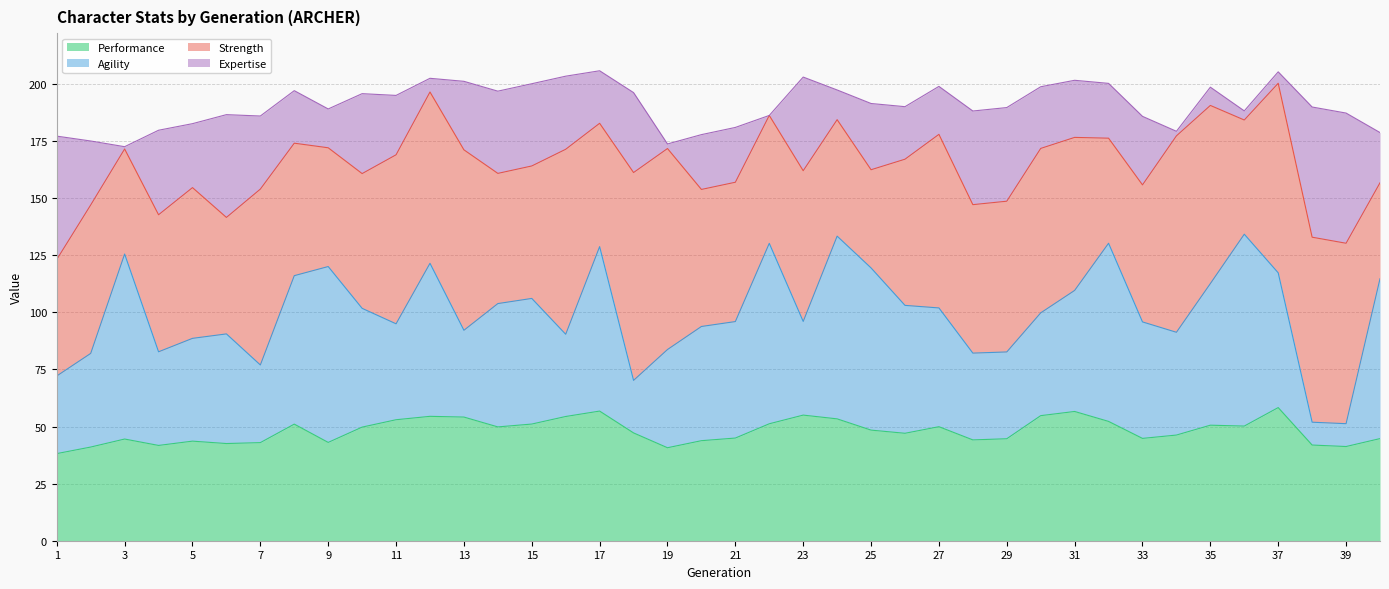

What is the average value of the strength series?

64.8